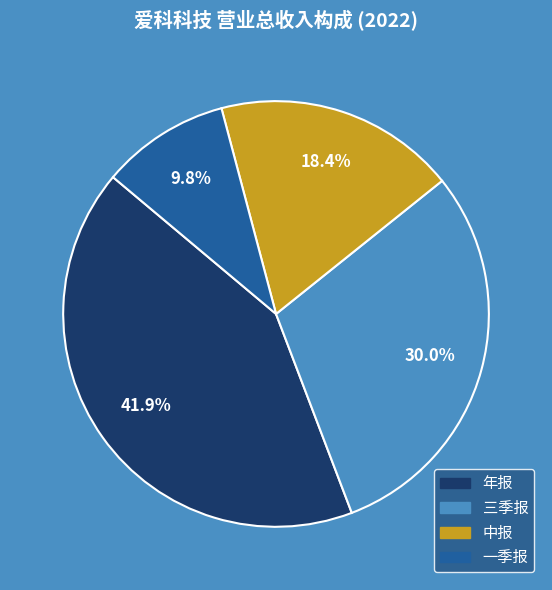

To the nearest percent, what portion does 一季报 represent?

10%